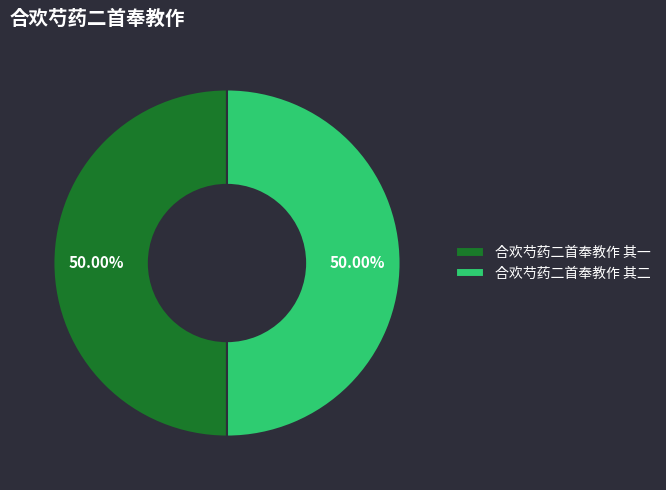

What percentage is the 合欢芍药二首奉教作 其一 slice, to the nearest percent?

50%